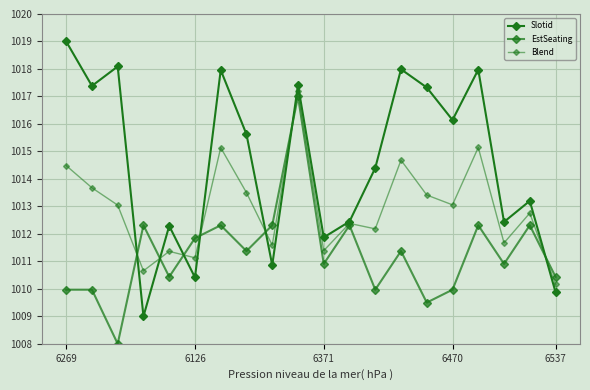

At which category is the sum across all series the highest?

9